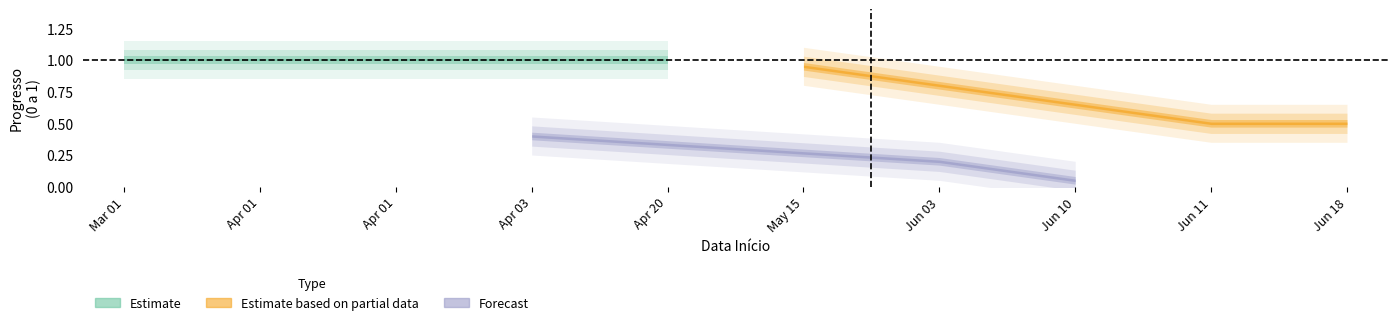

Where is the first local maximum?

2021-04-20